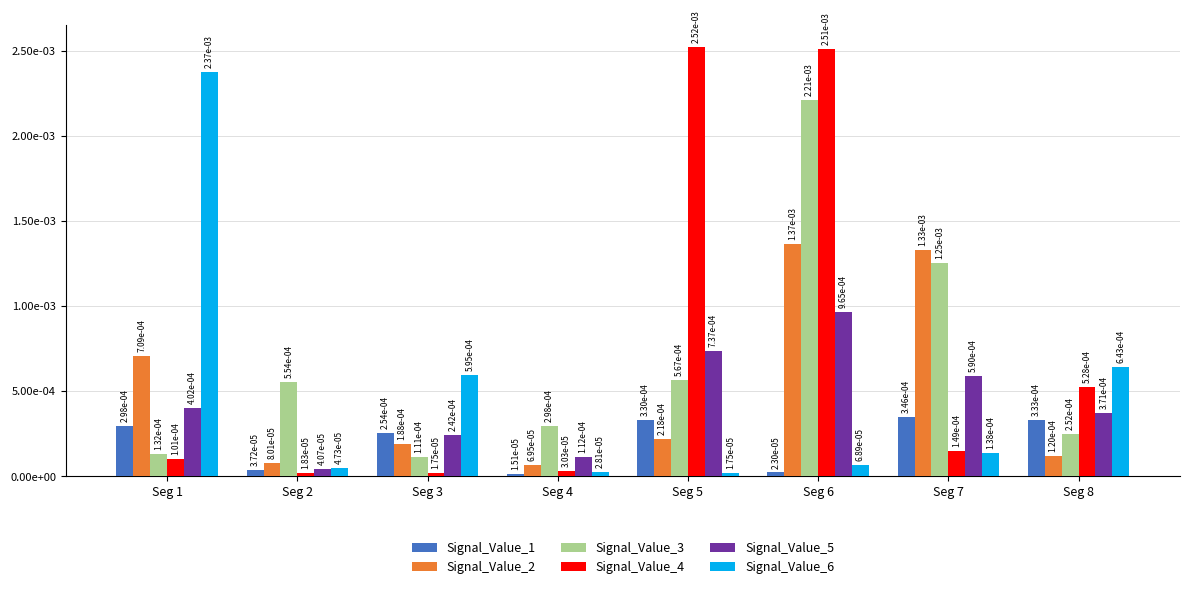

Are the bars horizontal?

No